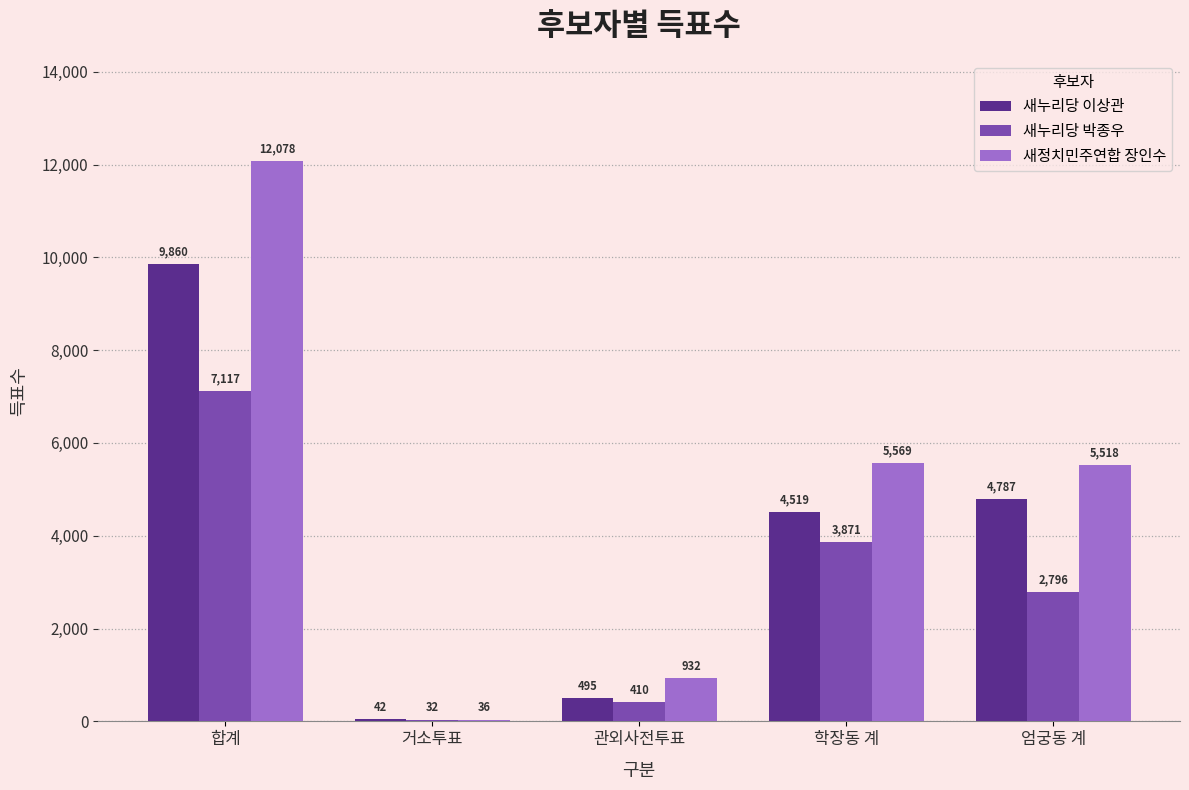

The 새누리당 박종우 series shows 2796 at 엄궁동 계. True or false?

True